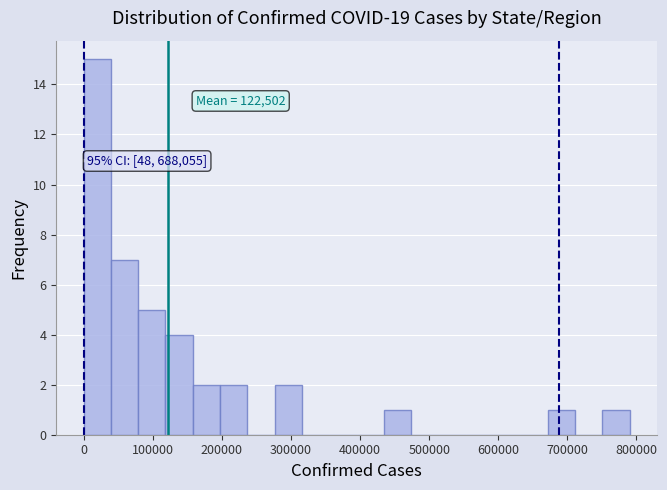

Around what value on the x-axis is the tallest bar? Give the approximate position of its centre, as read against the axis.

20000